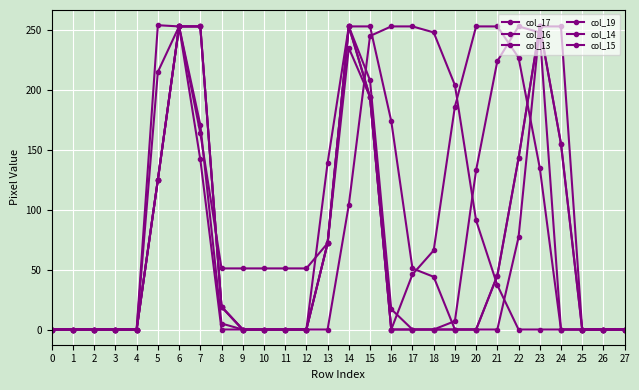

True or false: col_19 has more than 2 points higher than both neighbors.

False